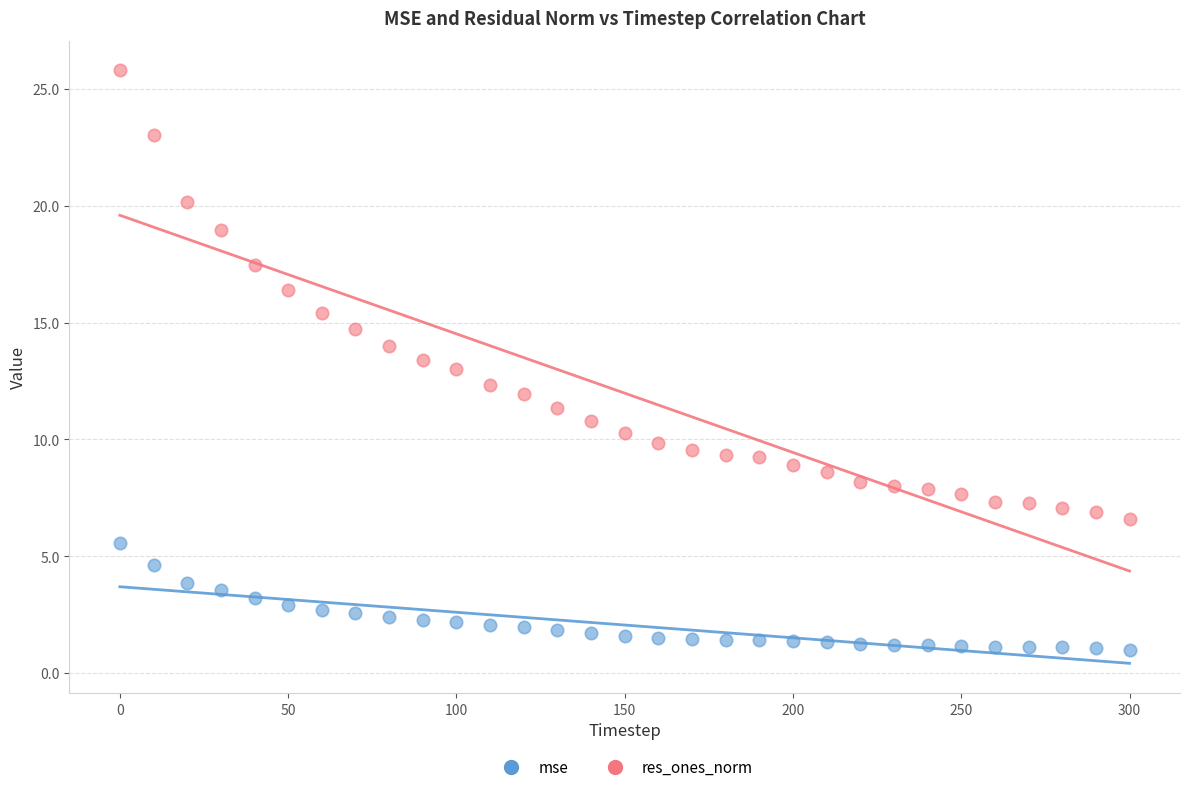

Across all data points, what is the range of Y values (max minus min)?

24.8